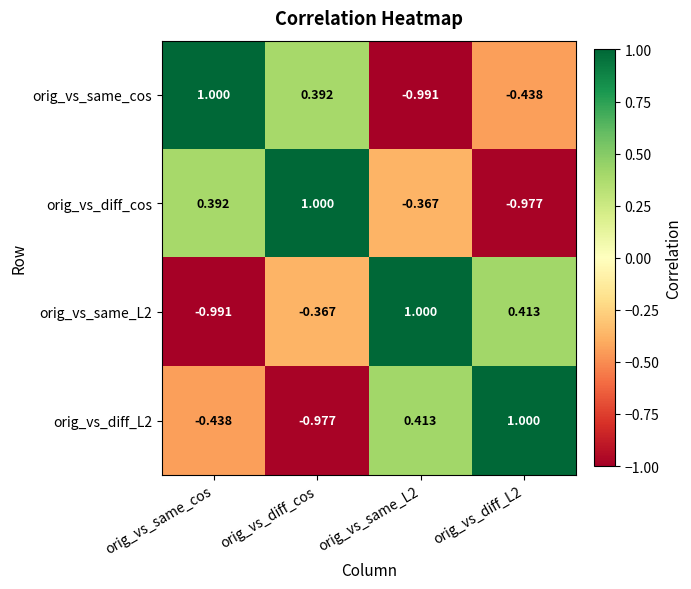

How many distinct data groups are displayed?

4